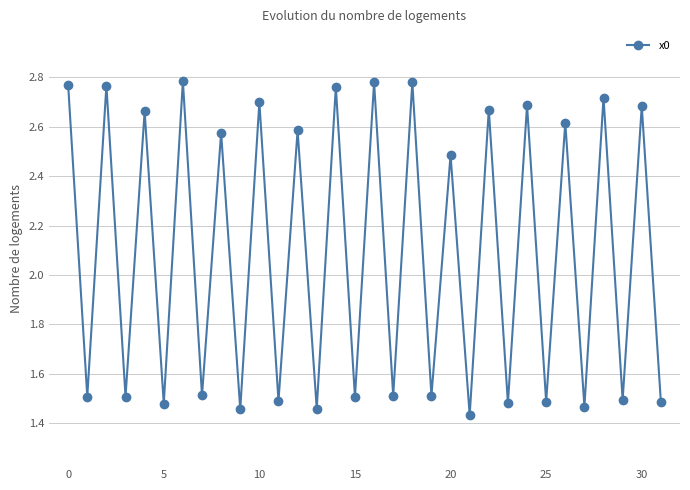

What is the sum of all values?

66.8